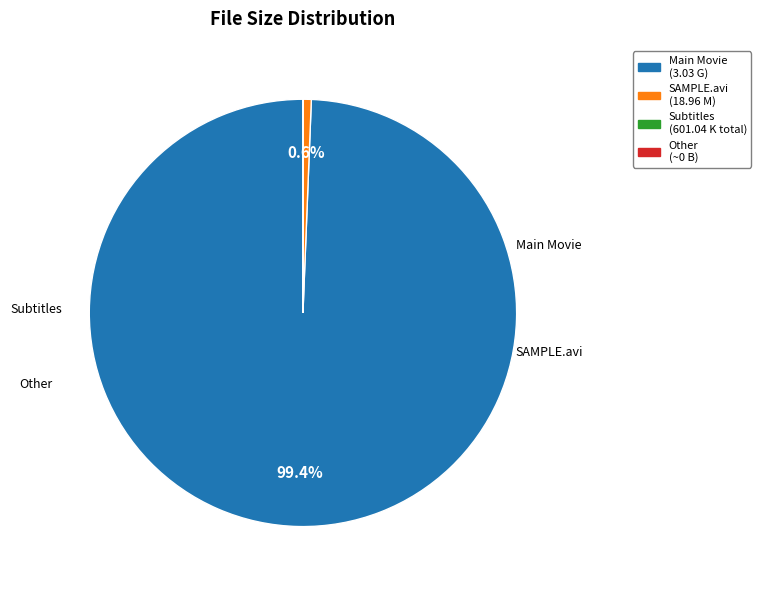

Is there any slice that represents more than half of the pie?

Yes